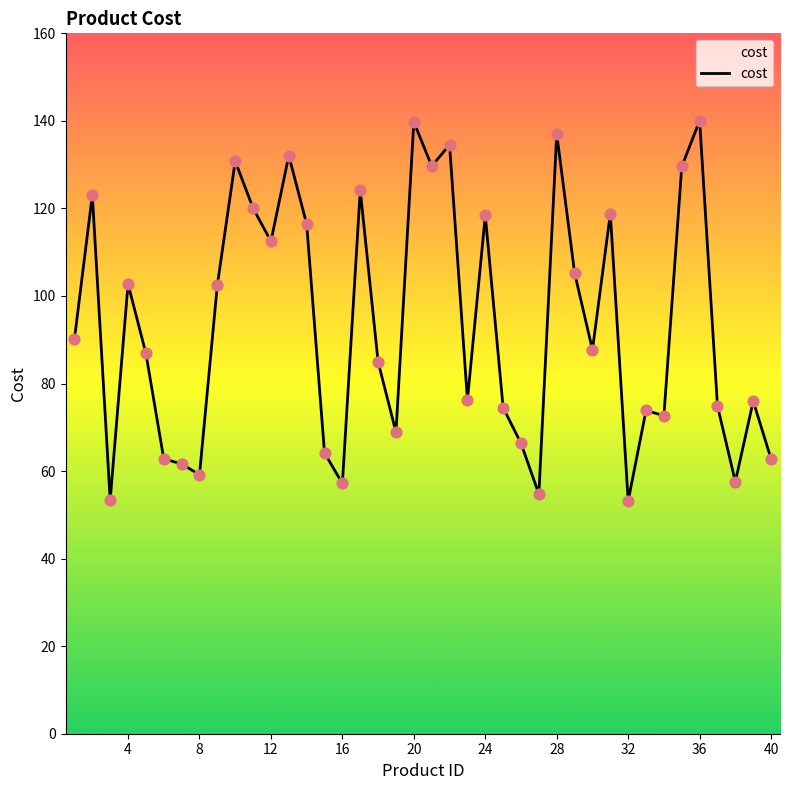

What is the maximum value shown in the chart?

140.1